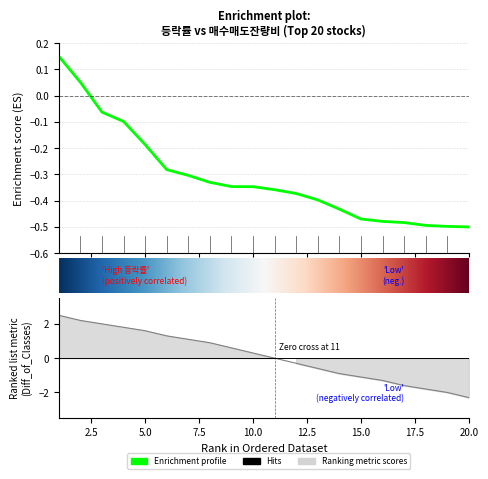

What is the spread (max minus min) of values at 11?

0.4